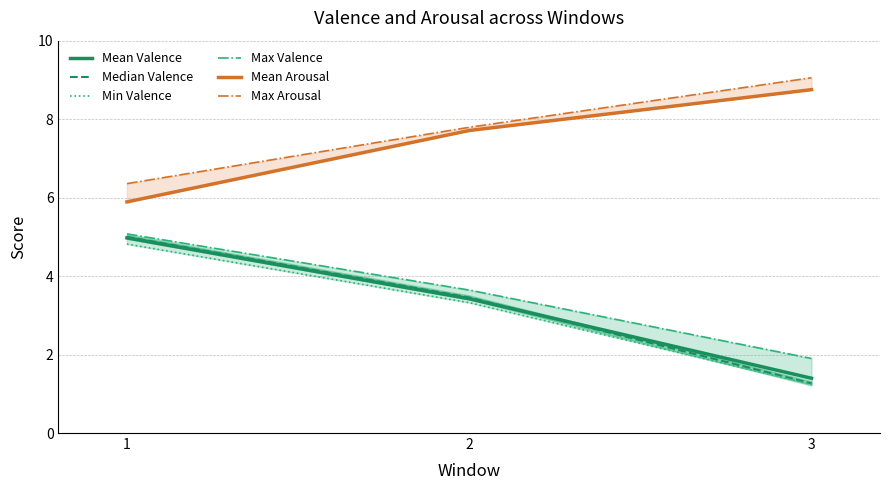

The value of Min Valence at 3 is 1.7. True or false?

False